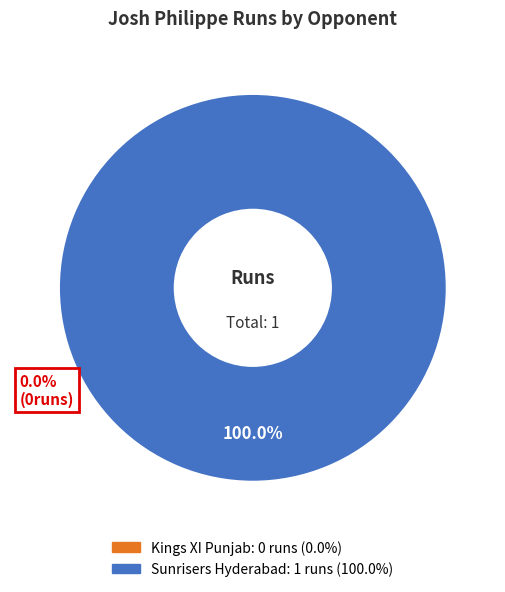

Which category has the smallest portion of the pie?

Kings XI Punjab